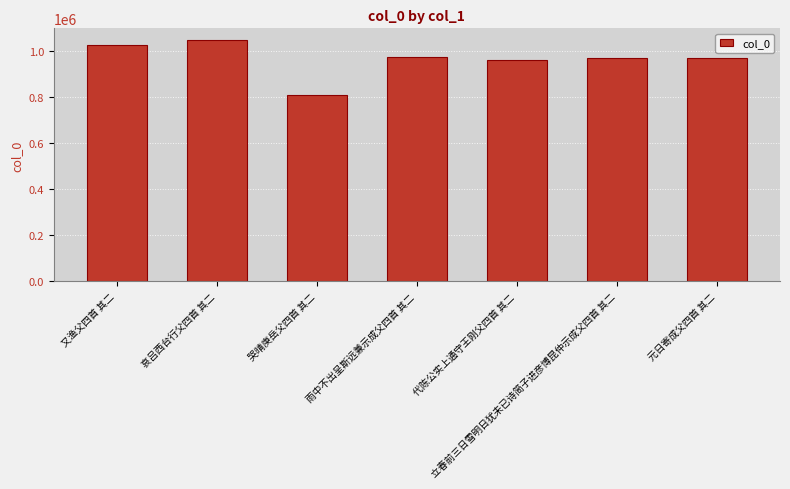

True or false: the data shows 972361 at 立春前三日雪明日犹未已诗简子进彦博昆仲示成父四首 其二.

True